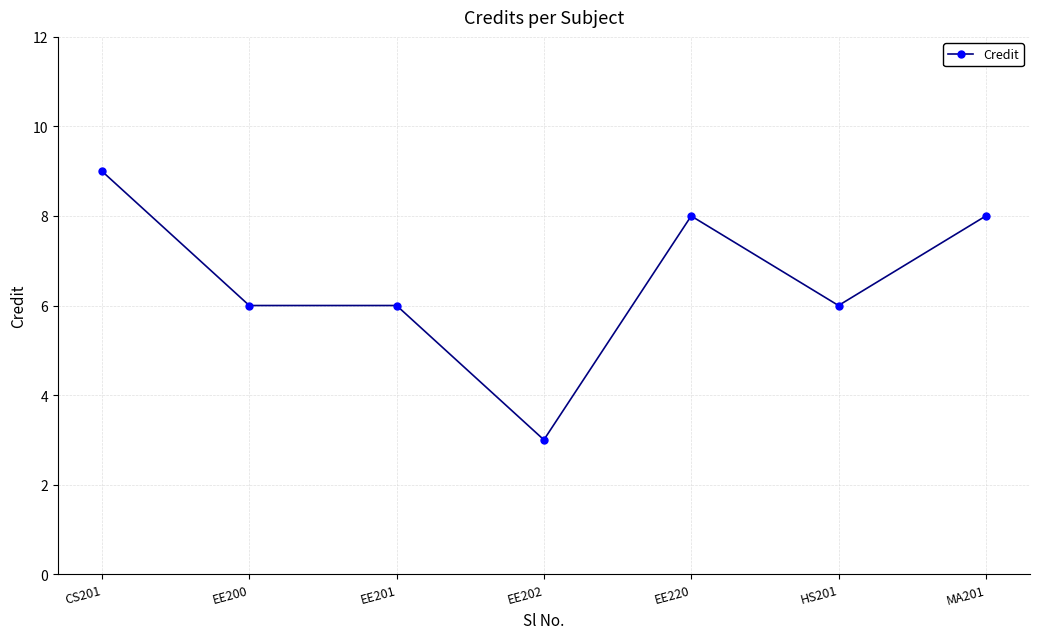

Count the number of data series in this chart.

1